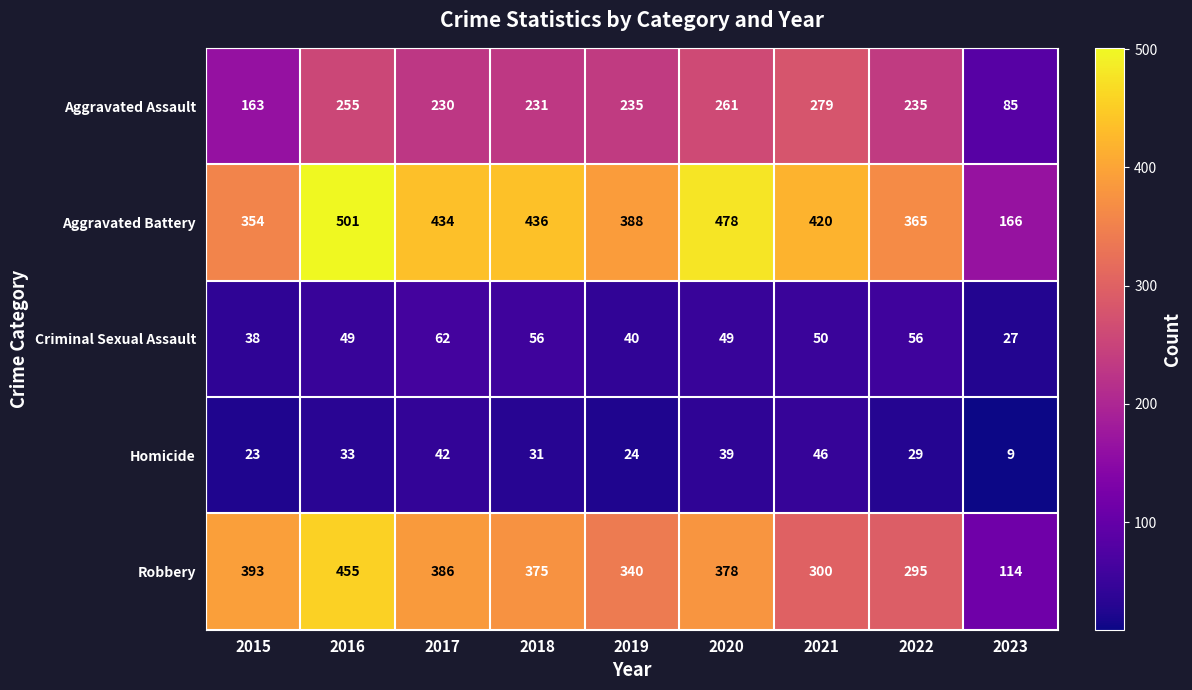

Between 2015 and 2016, which series saw the biggest shift?

Aggravated Battery